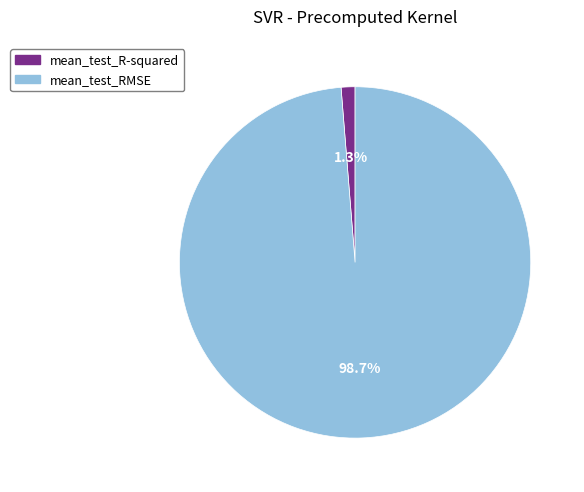

Which category accounts for the majority?

mean_test_RMSE